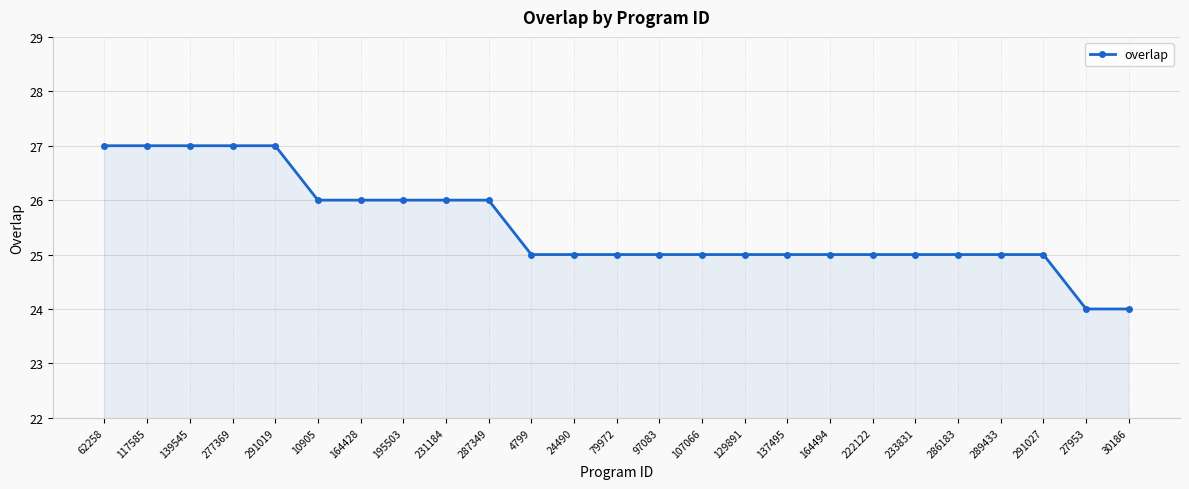

What is the average value?

26